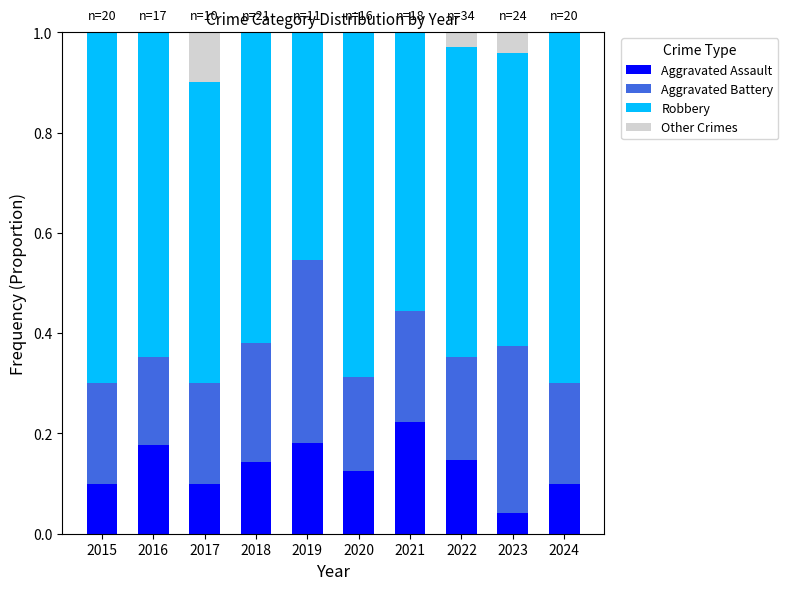

Is it true that Aggravated Assault equals 0.0 at 2023?

True